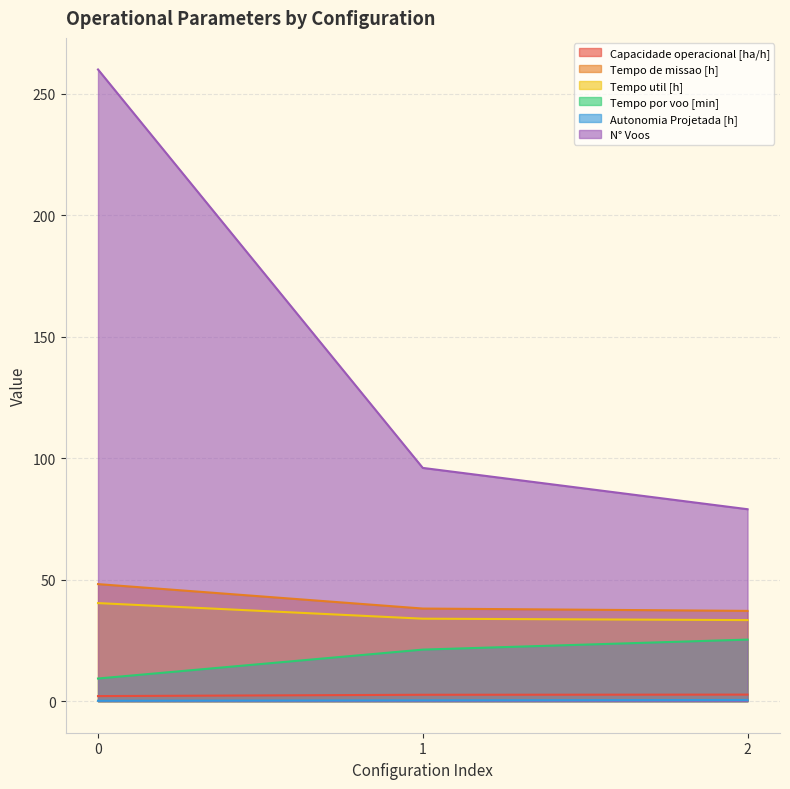

What is the sum of all Tempo util [h] values?

107.7